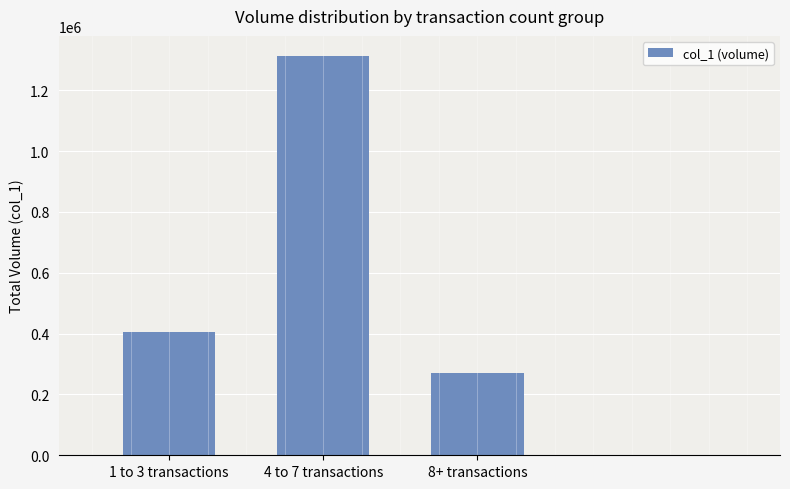

Which has a higher value, 4 to 7 transactions or 1 to 3 transactions?

4 to 7 transactions